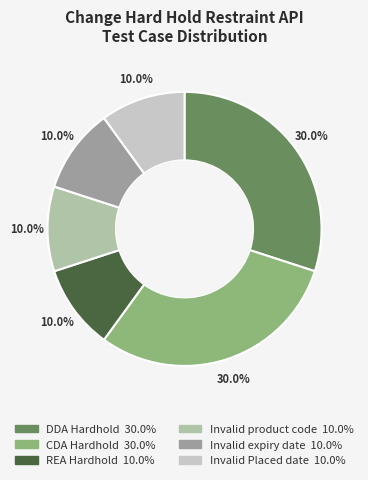

Does any single category account for the majority?

No